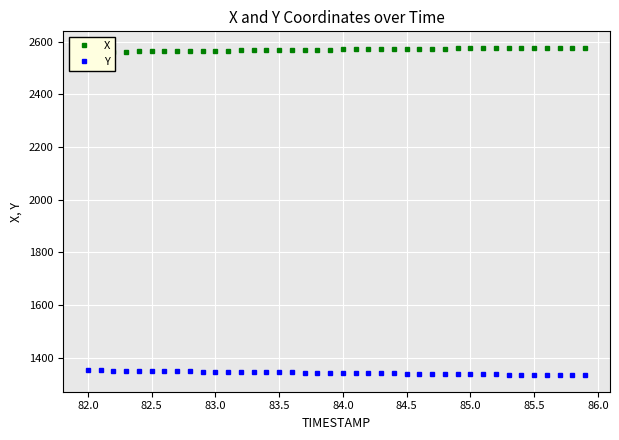

What is the highest value of the Y series?

1351.4